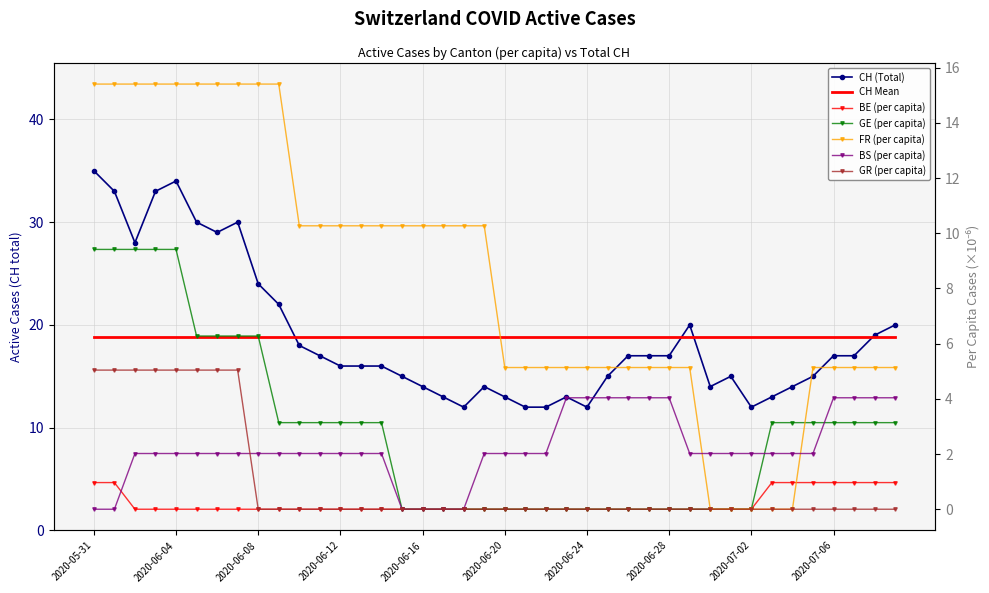

What is the sum of the GR_pc values at 2020-06-02 and 2020-06-25?

5.0